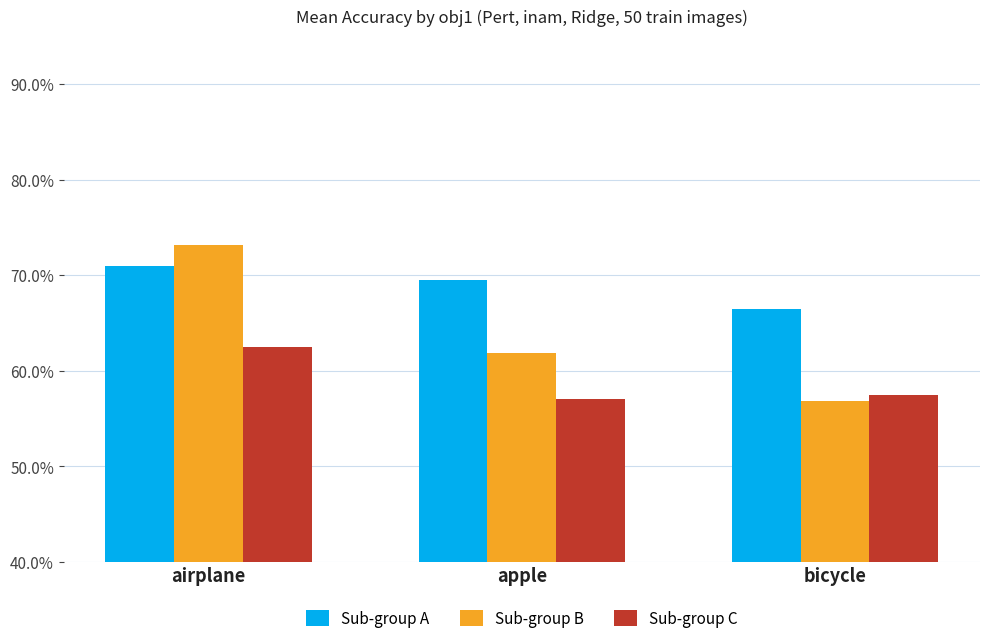

At which category is the sum across all series the highest?

airplane